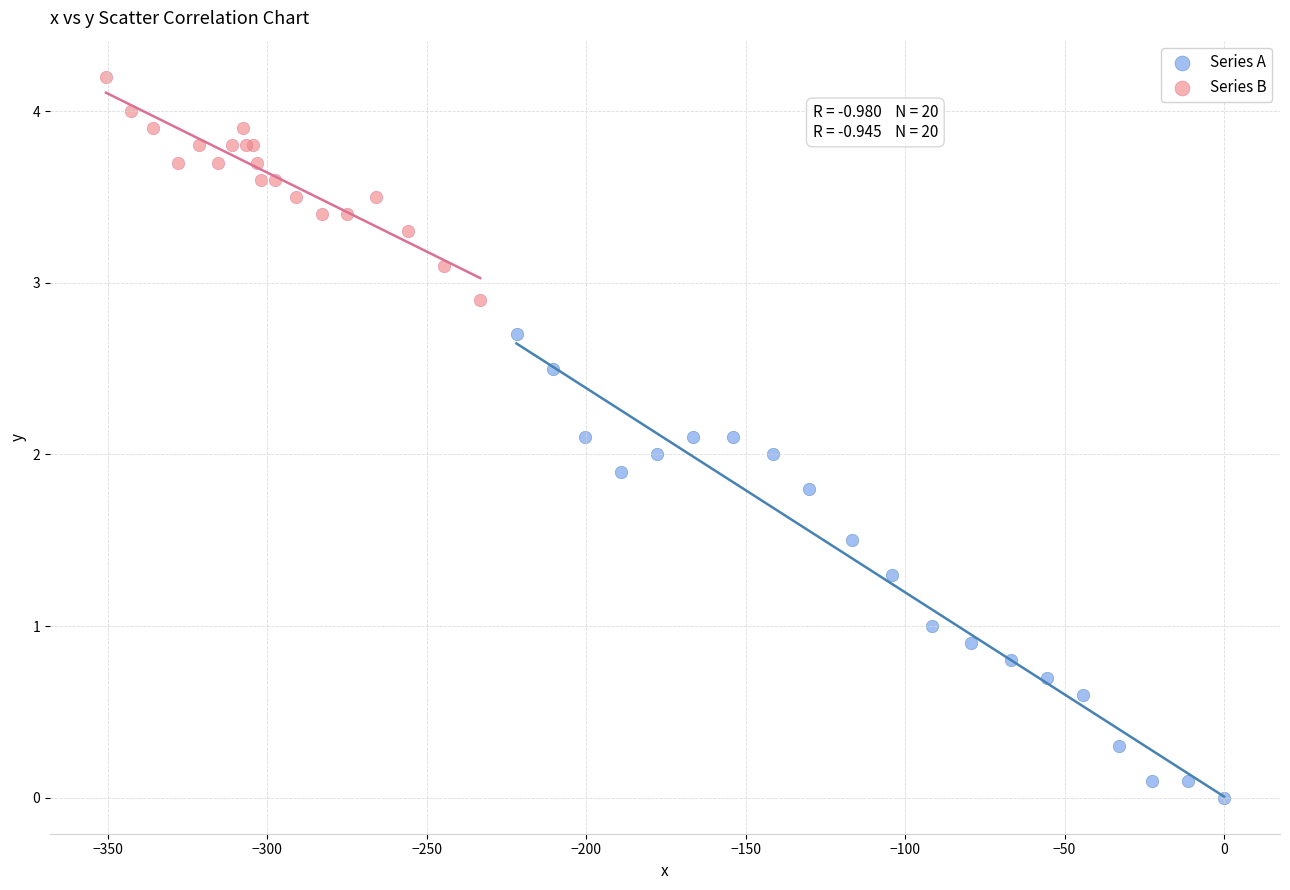

Which series has the largest Y range (max minus min)?

Series A